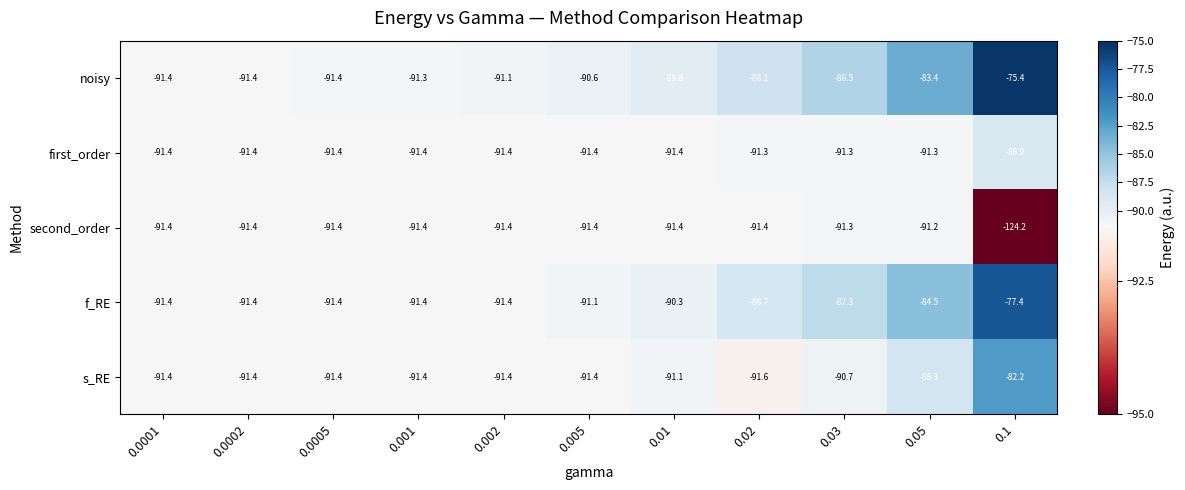

What is the approximate value of s_RE at 0.03?

-90.7